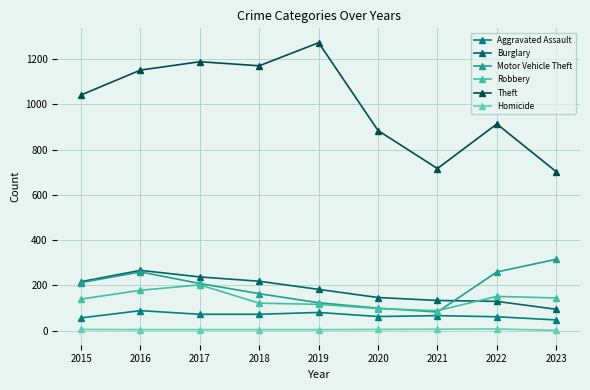

Rank the categories by Motor Vehicle Theft value from lowest to highest.

2021, 2020, 2019, 2018, 2017, 2015, 2016, 2022, 2023